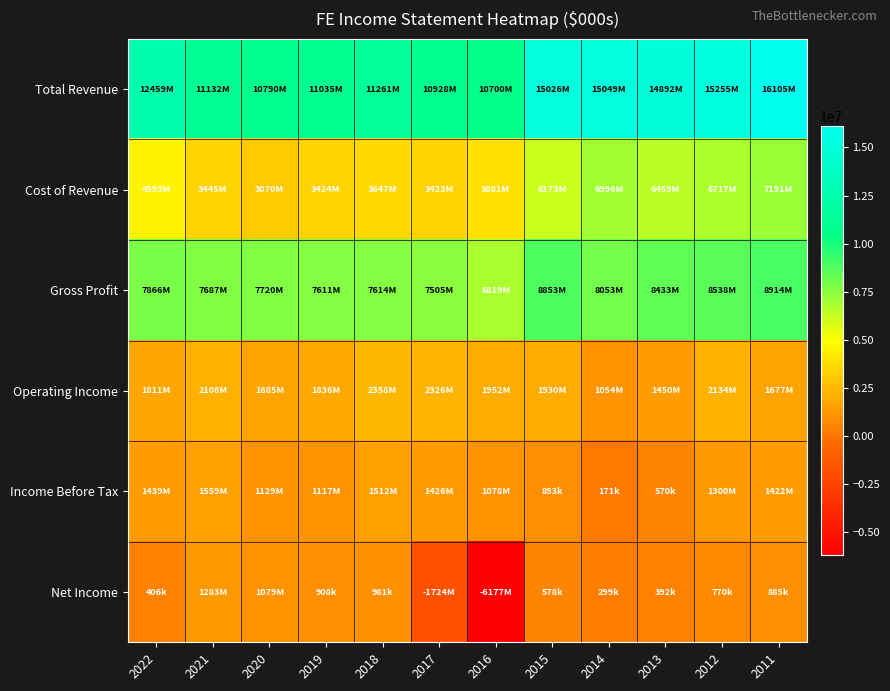

Reading right to left, extract all data points from this chart.

Total Revenue: 2011=16105000	2012=15255000	2013=14892000	2014=15049000	2015=15026000	2016=10700000	2017=10928000	2018=11261000	2019=11035000	2020=10790000	2021=11132000	2022=12459000
Cost of Revenue: 2011=7191000	2012=6717000	2013=6459000	2014=6996000	2015=6173000	2016=3881000	2017=3423000	2018=3647000	2019=3424000	2020=3070000	2021=3445000	2022=4593000
Gross Profit: 2011=8914000	2012=8538000	2013=8433000	2014=8053000	2015=8853000	2016=6819000	2017=7505000	2018=7614000	2019=7611000	2020=7720000	2021=7687000	2022=7866000
Operating Income: 2011=1677000	2012=2134000	2013=1450000	2014=1054000	2015=1930000	2016=1952000	2017=2326000	2018=2358000	2019=1836000	2020=1685000	2021=2108000	2022=1811000
Income Before Tax: 2011=1422000	2012=1300000	2013=570000	2014=171000	2015=893000	2016=1078000	2017=1426000	2018=1512000	2019=1117000	2020=1129000	2021=1559000	2022=1439000
Net Income: 2011=885000	2012=770000	2013=392000	2014=299000	2015=578000	2016=-6177000	2017=-1724000	2018=981000	2019=908000	2020=1079000	2021=1283000	2022=406000